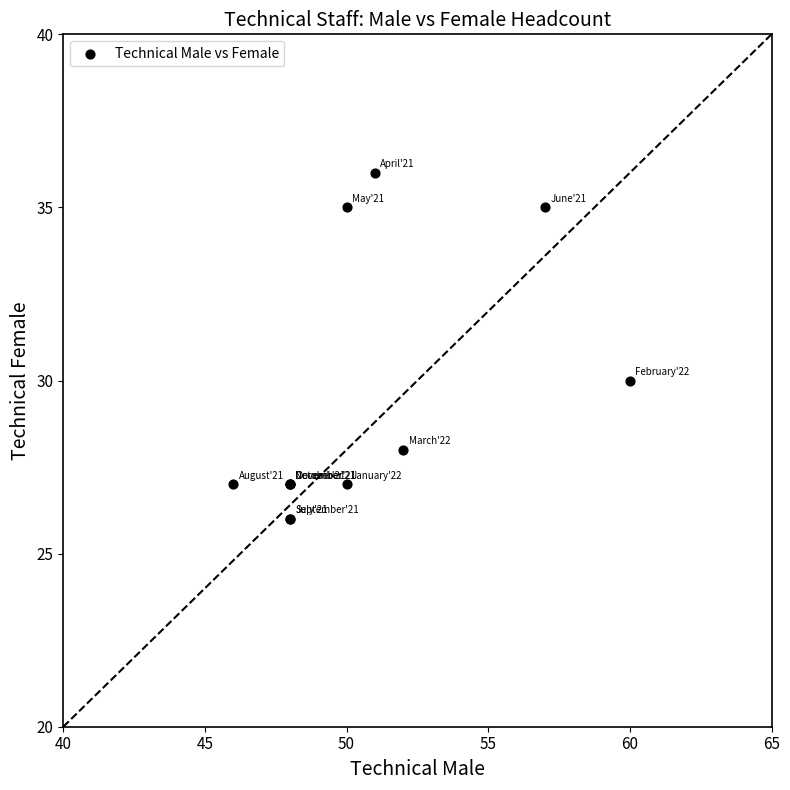

What Y value in the scatter plot is closest to 31?

30